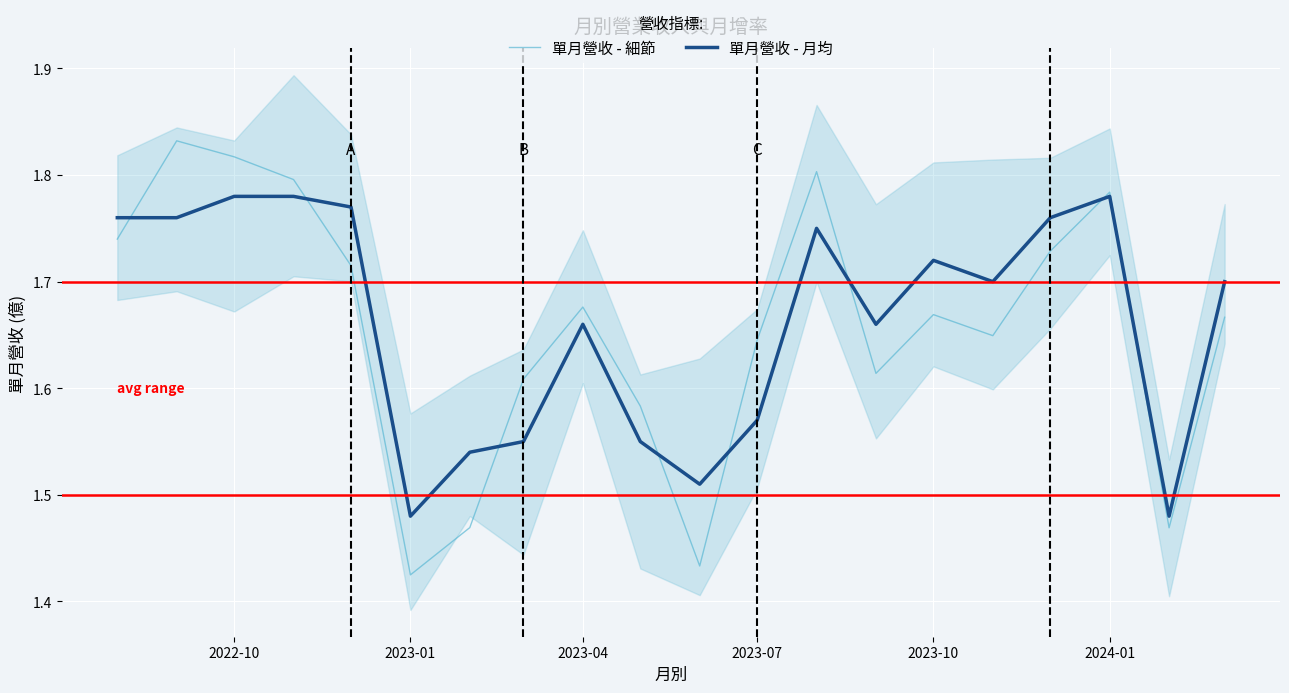

Reading left to right, list all the values displayed in this chart.

單月營收 - 細節: 1.7	1.8	1.8	1.8	1.7	1.4	1.5	1.6	1.7	1.6	1.4	1.6	1.8	1.6	1.7	1.6	1.7	1.8	1.5	1.7
單月營收 - 月均: 1.8	1.8	1.8	1.8	1.8	1.5	1.5	1.6	1.7	1.6	1.5	1.6	1.8	1.7	1.7	1.7	1.8	1.8	1.5	1.7